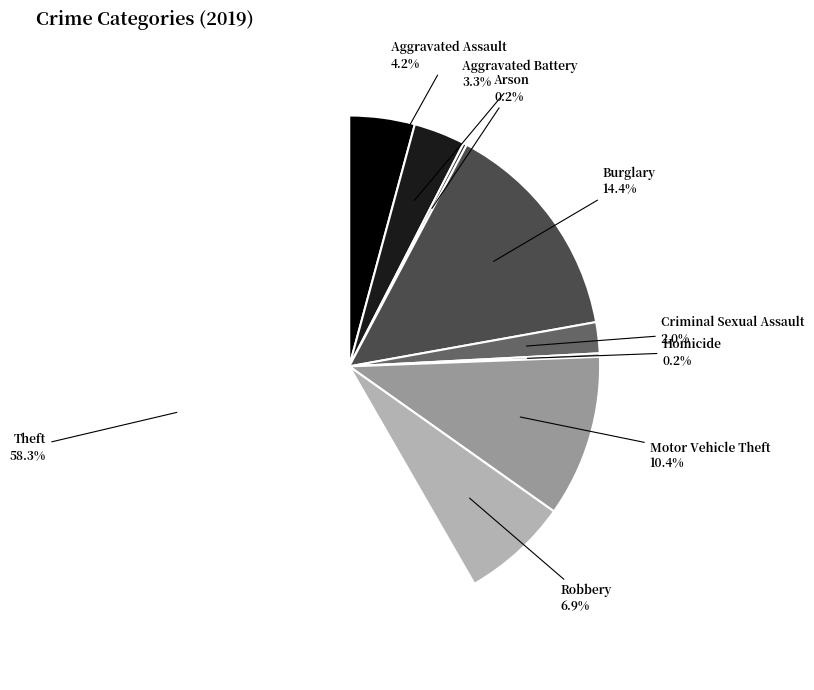

To the nearest percent, what is the difference between the largest and smallest slice percentages?

58%